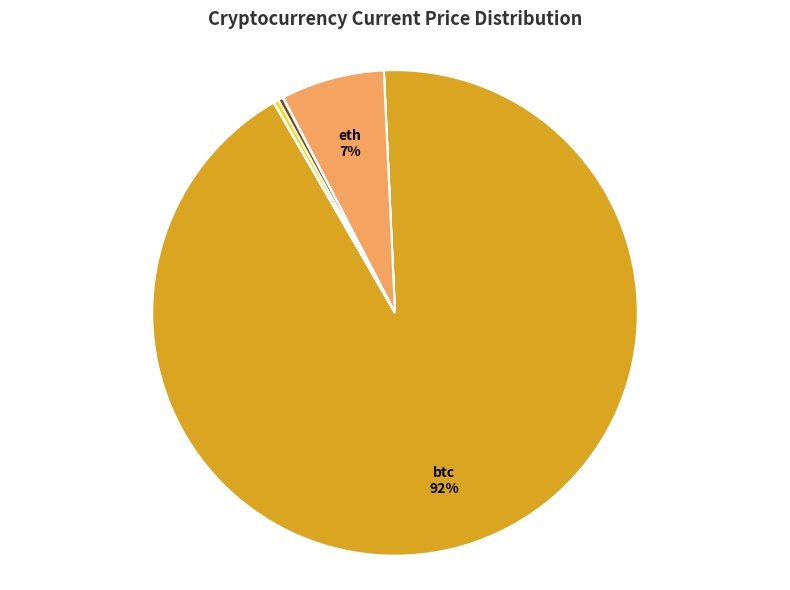

The btc slice represents 99% of the pie. True or false?

False